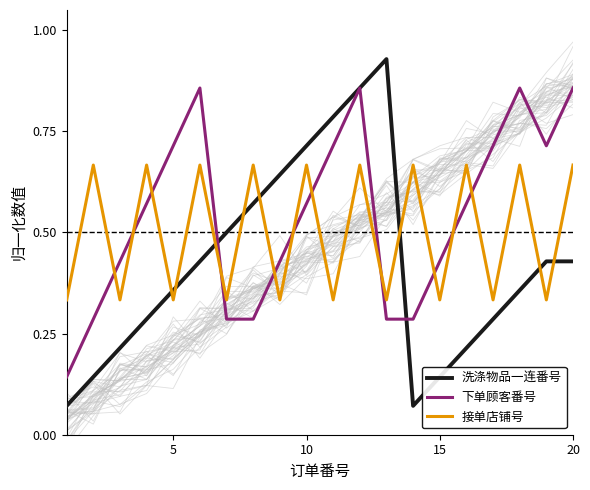

What is the difference between the maximum and second lowest values in the 接单店铺号 series?

0.3